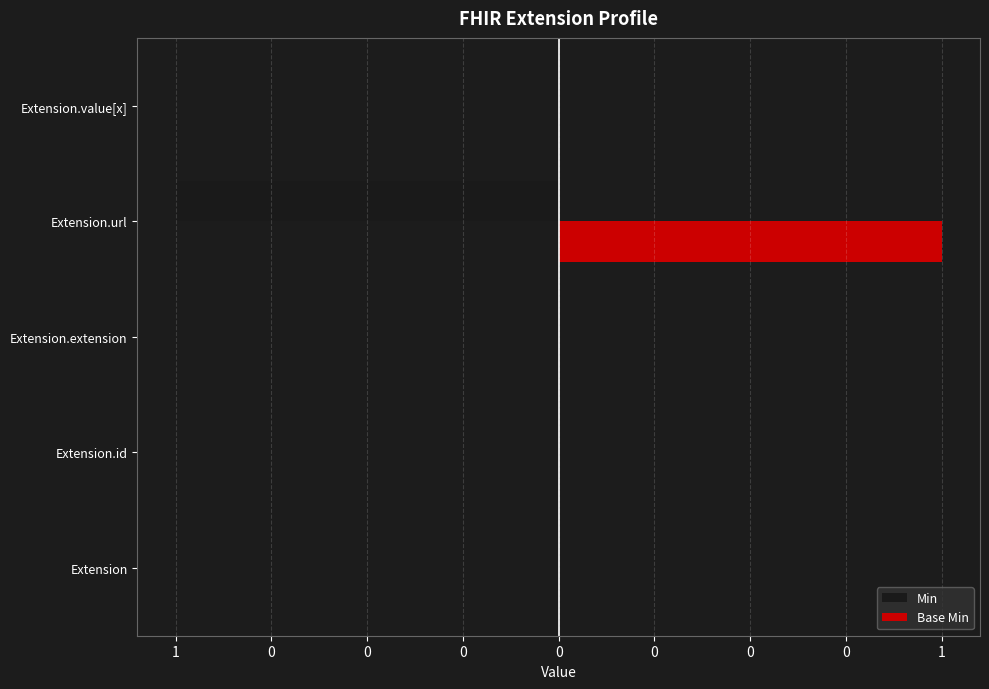

What are all the series names shown in the legend?

Min, Base Min